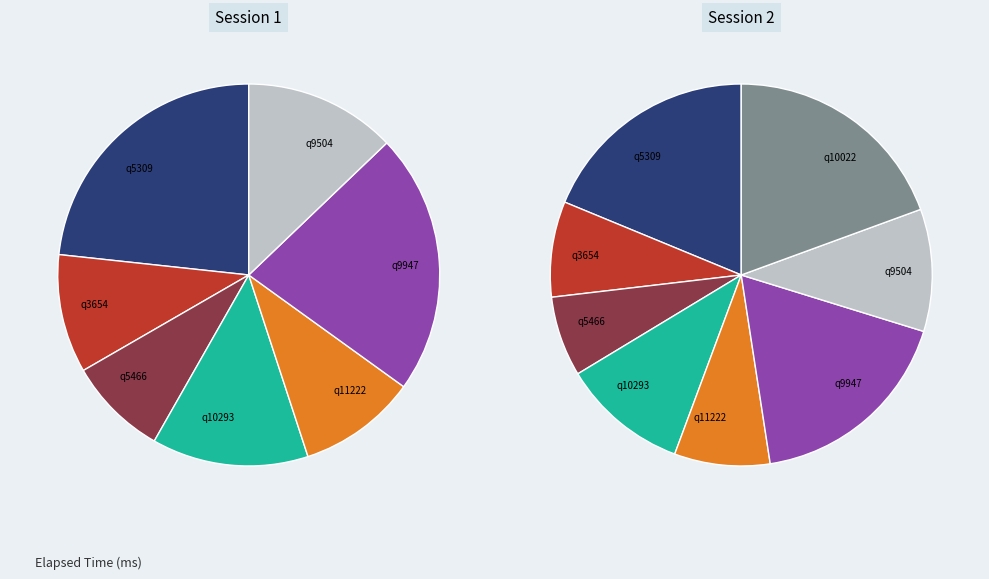

What portion of the pie excludes q3654?

91.9%